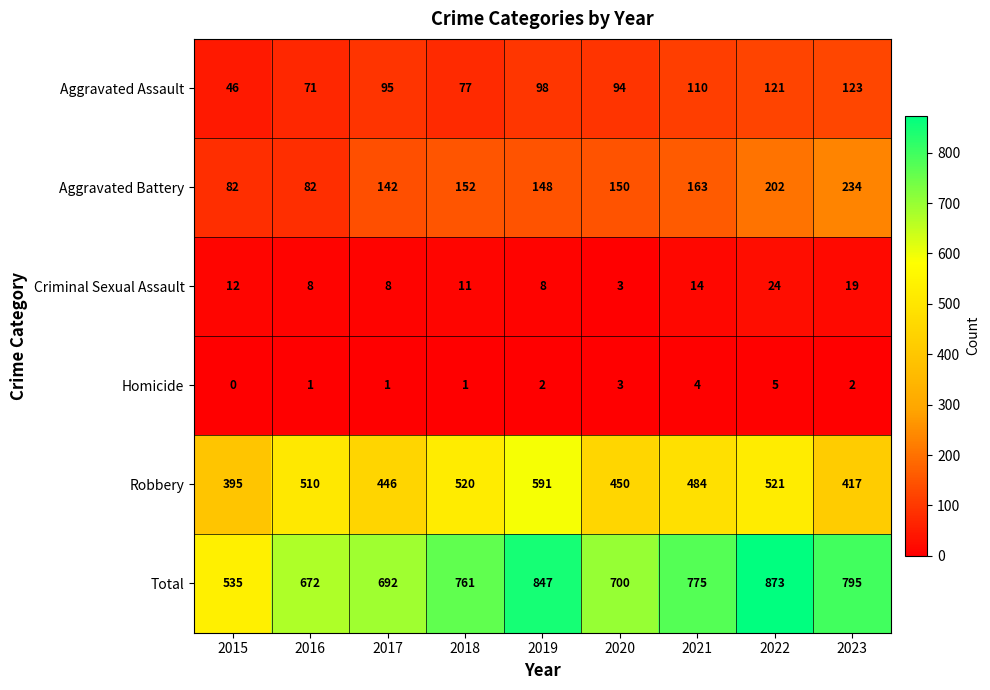

Which series has the widest spread of values?

Total